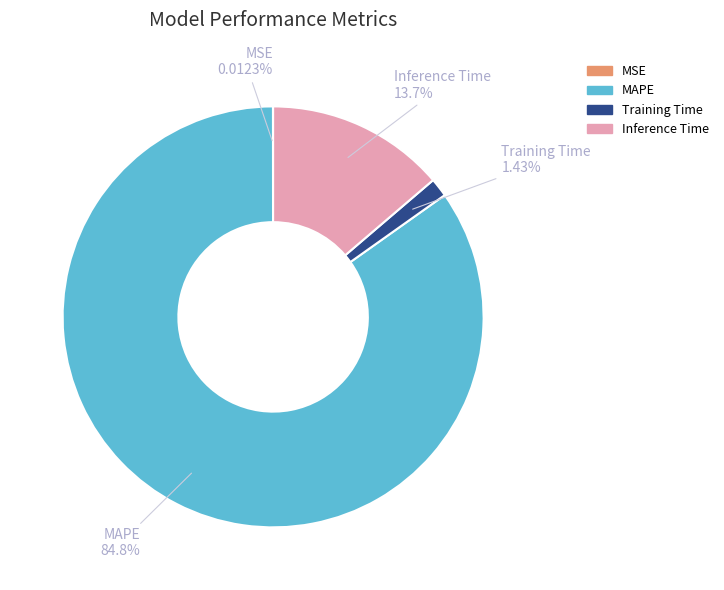

The Training Time slice represents 12% of the pie. True or false?

False